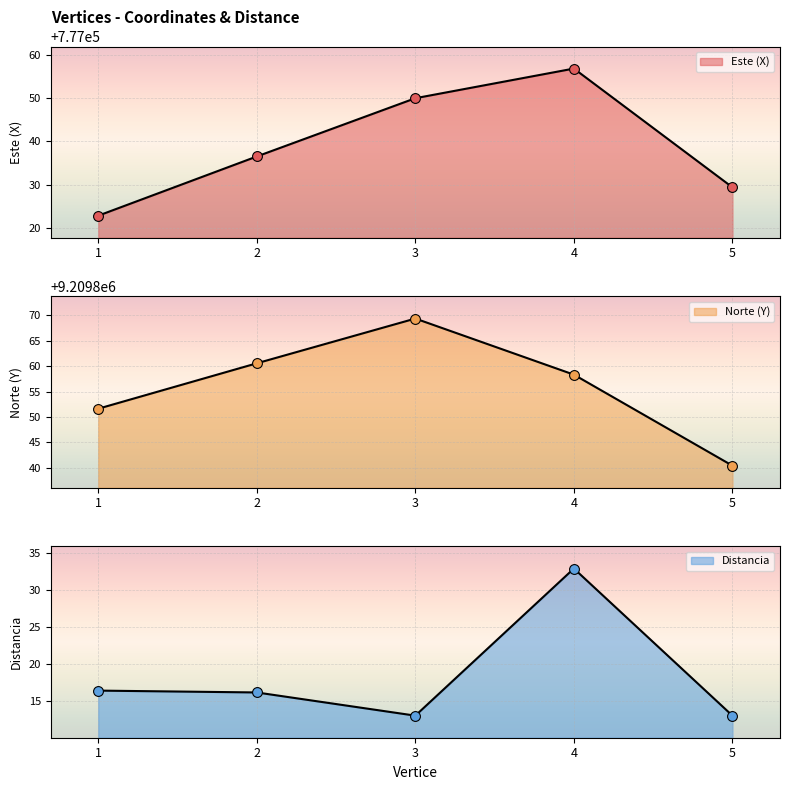

Is the value of Norte (Y) at 3 greater than the value of Este (X) at 5?

Yes